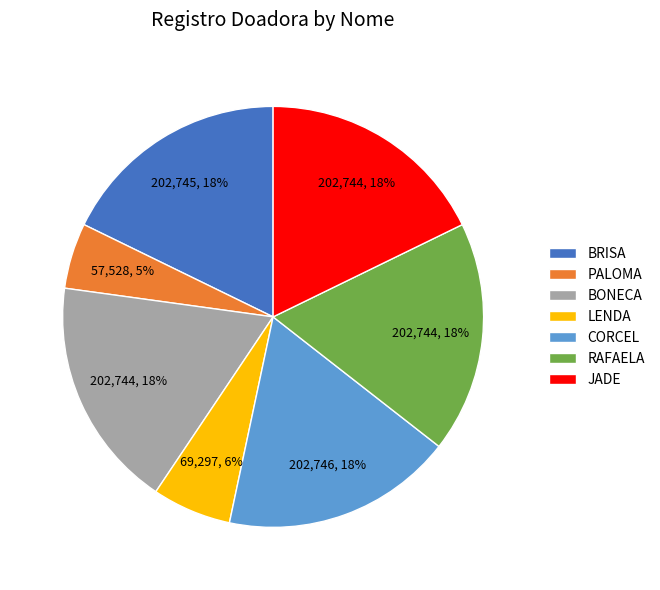

Is there a majority slice in this chart?

No